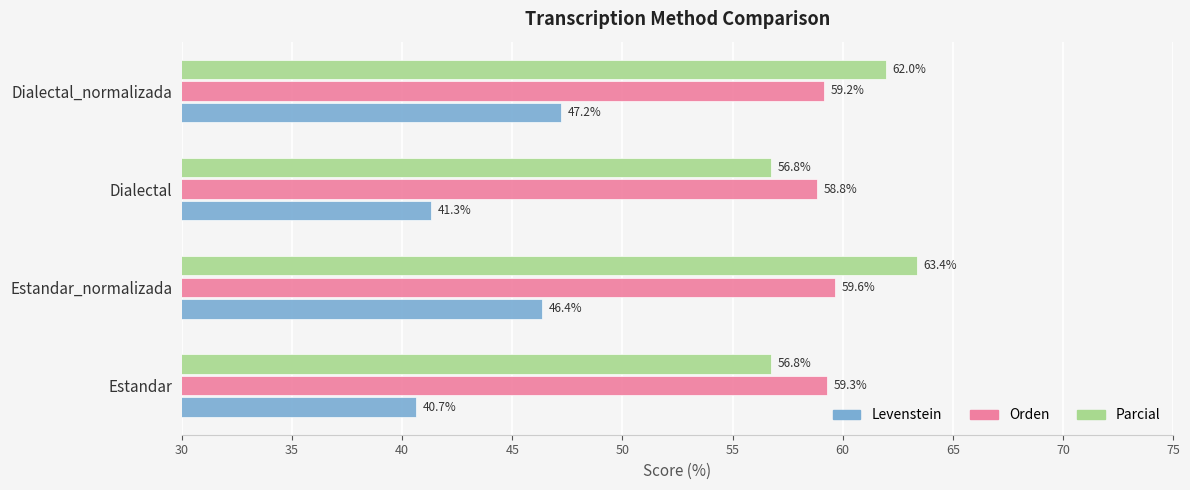

True or false: Levenstein has a value of 46.4 at Estandar_normalizada.

True